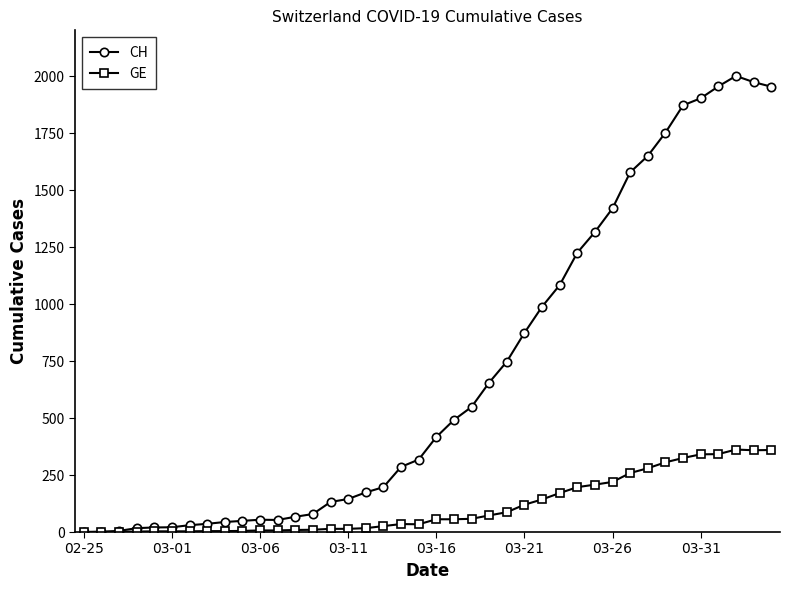

True or false: GE has more than 0 points higher than both neighbors.

True